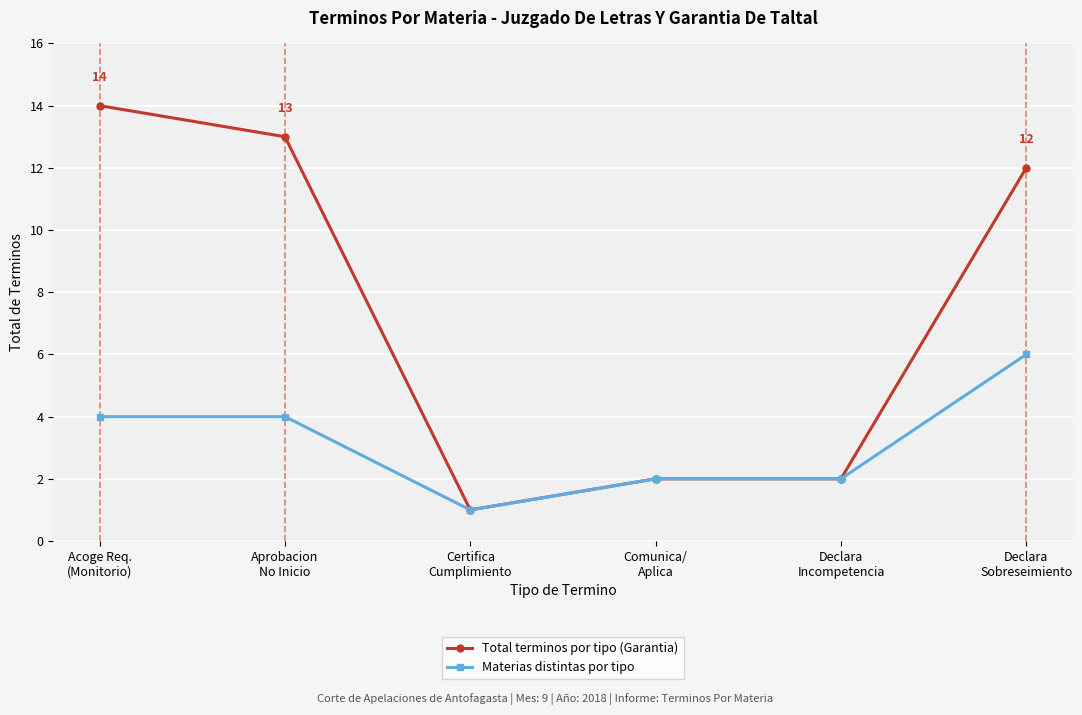

What is the difference between the second highest and minimum values in the Materias distintas por tipo series?

3